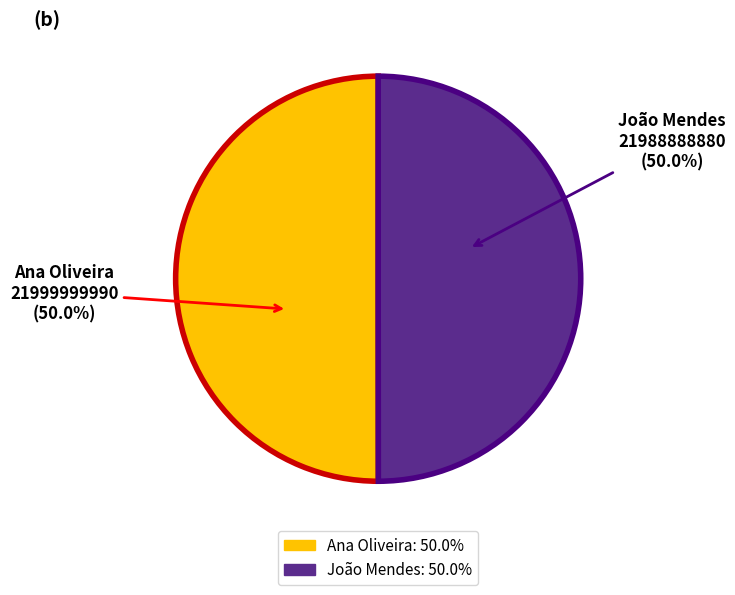

The Ana Oliveira slice represents 50% of the pie. True or false?

True